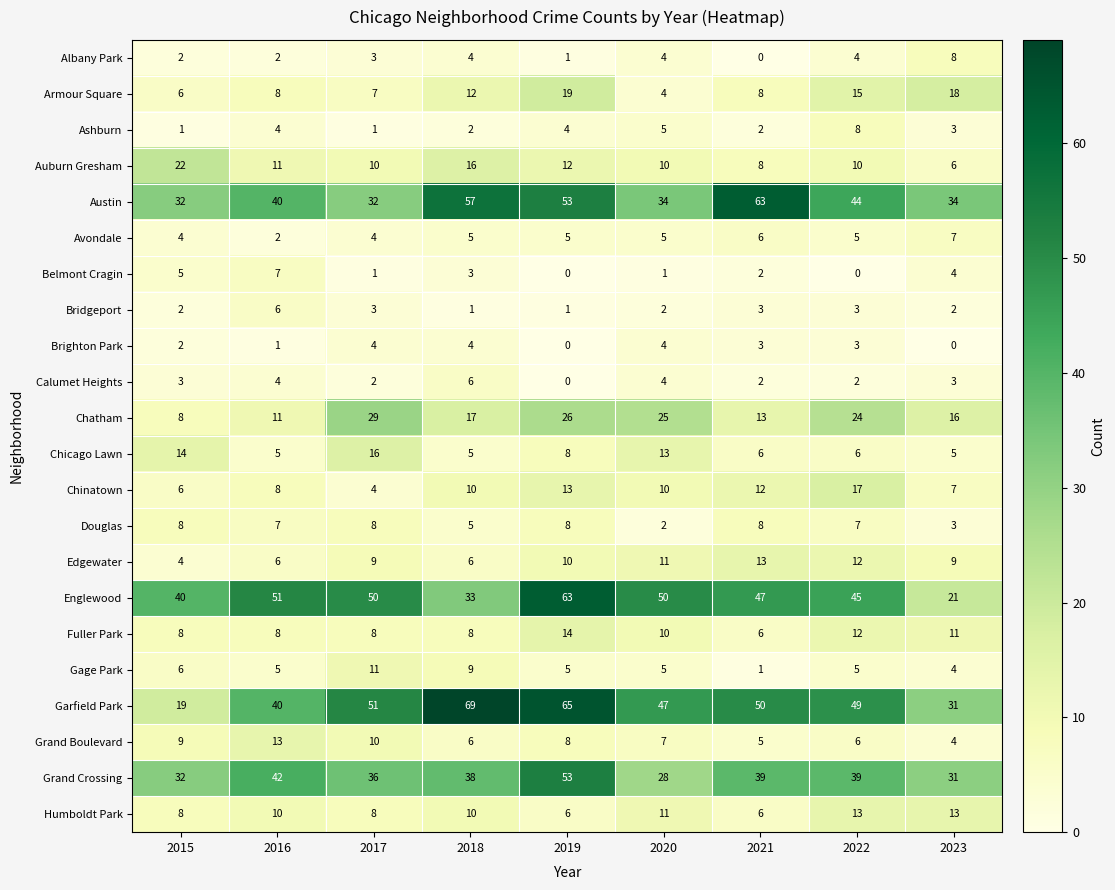

What is the spread (max minus min) of values at 2015?

39